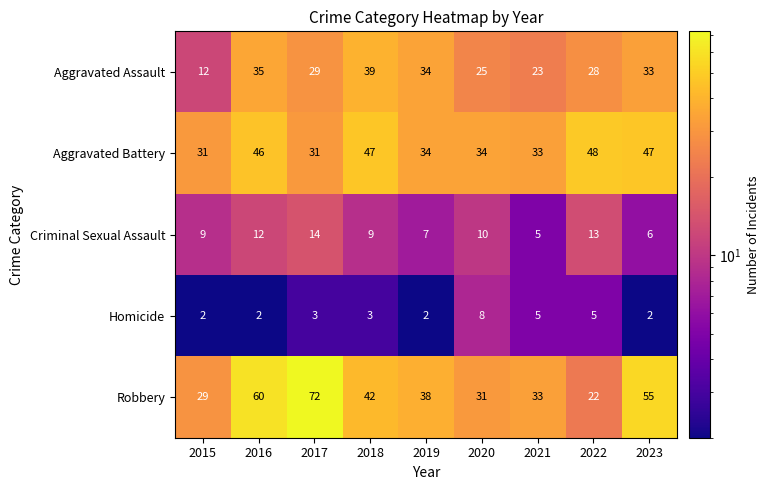

What is the difference between the highest and lowest values at 2018?

44